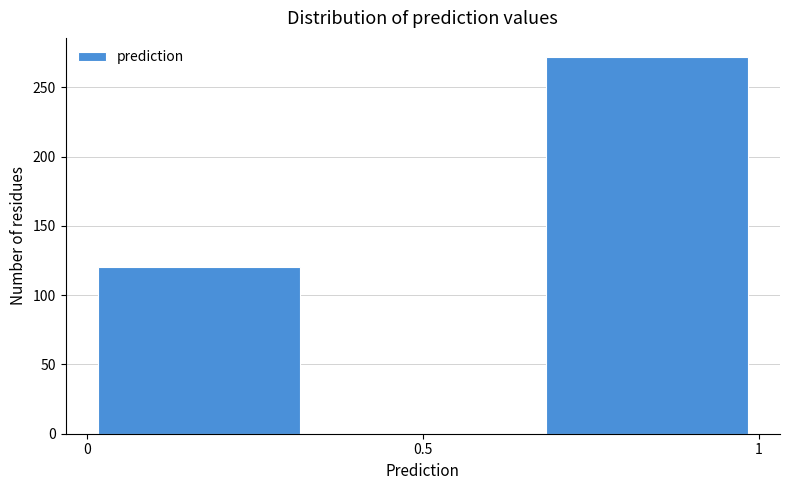

Reading left to right, list every bar in this chart as the range it spans on the x-axis followed by its height. Neither the bar edges nor the heights are printed on the chart, so give them approximately, as read against the axes.

0.00 to 0.35: 120
0.35 to 0.65: 0
0.65 to 1.00: 270